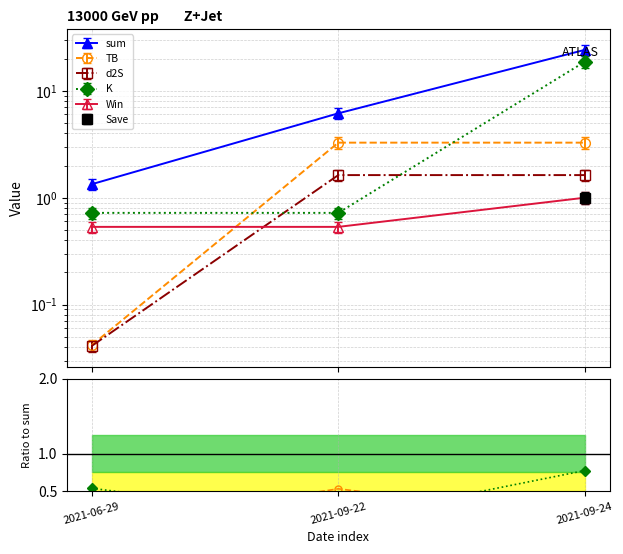

True or false: Win has a value of 0.1 at 2021-09-22.

False